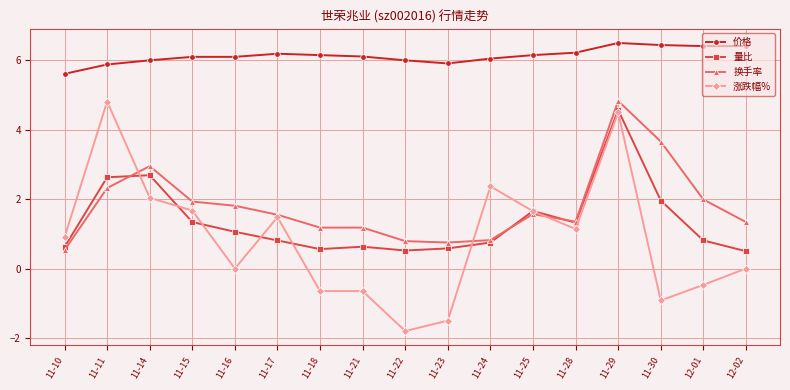

Where is the first local minimum for 涨跌幅%?

11-16